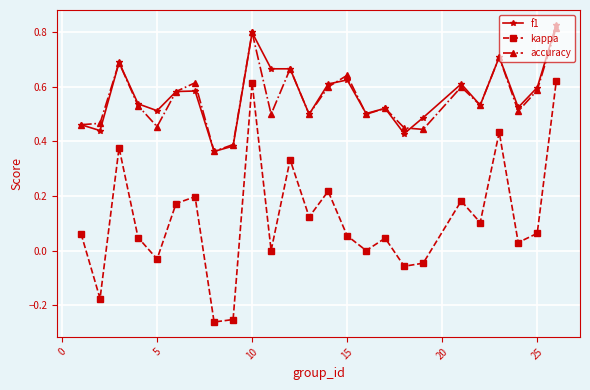

Rank the series by their maximum value, from highest to lowest.

f1, accuracy, kappa